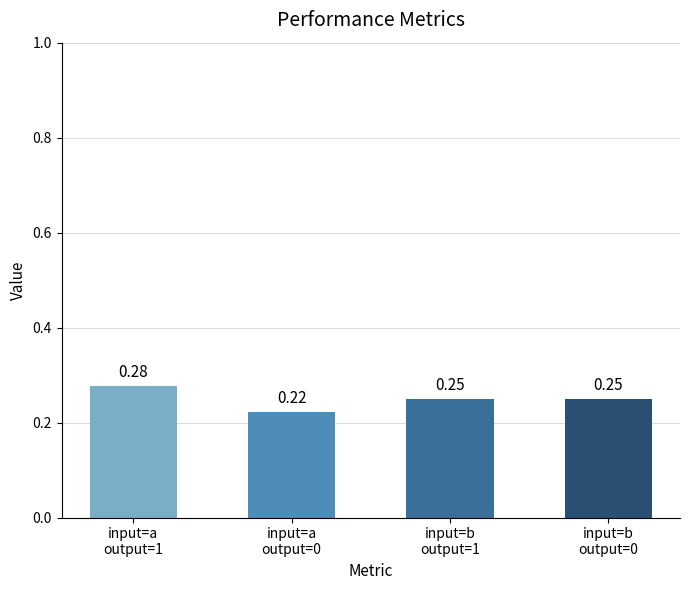

How many bars are there in total?

4